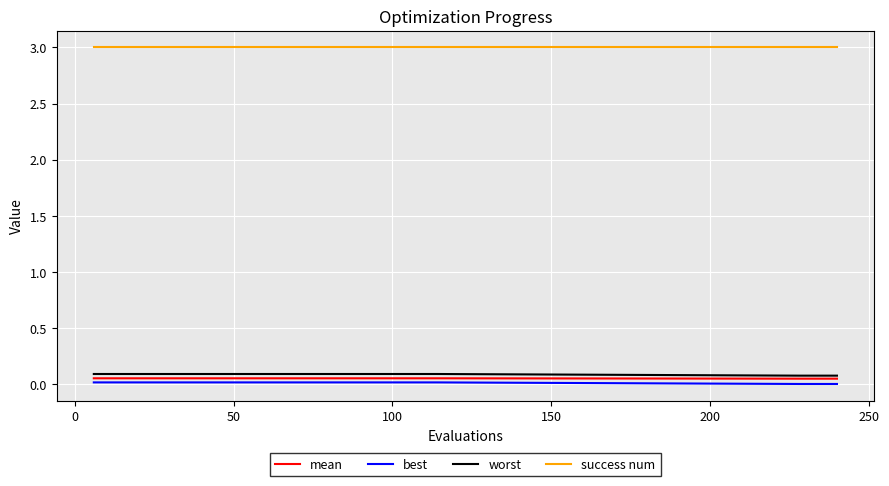

True or false: best and worst intersect in this chart.

False